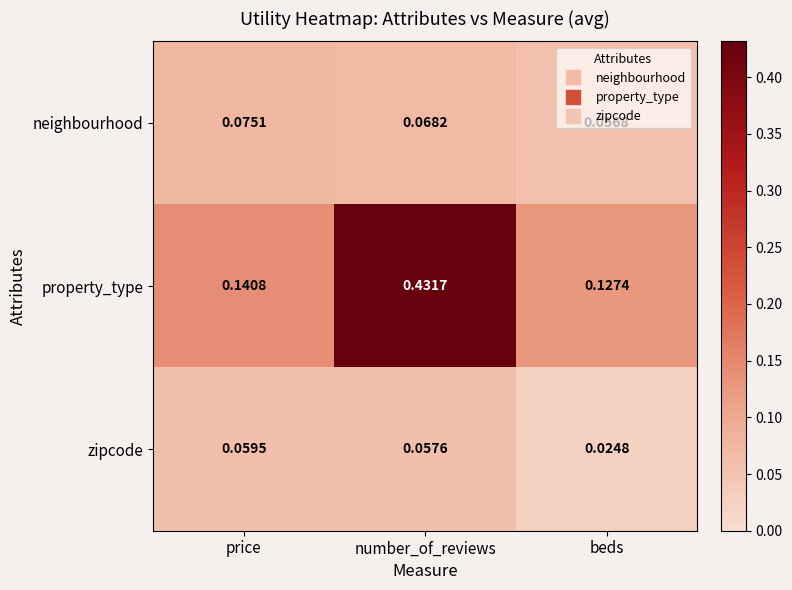

Which series has the largest range (max minus min)?

property_type